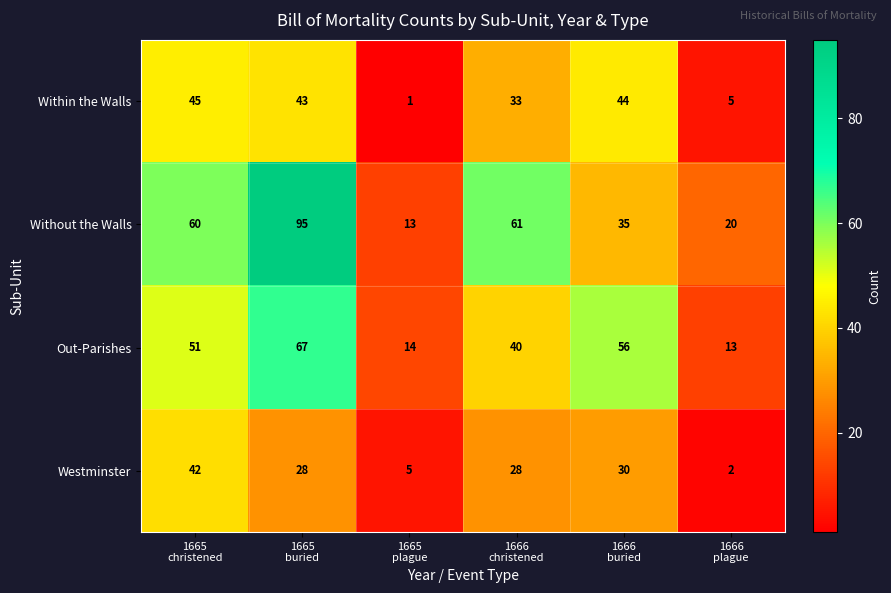

What is the spread (max minus min) of values at 1665
plague?

13